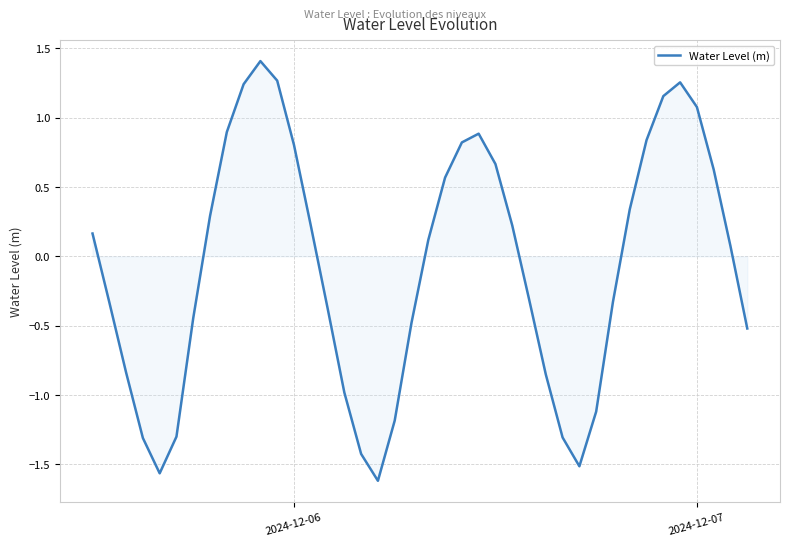

What is the maximum value shown in the chart?

1.4